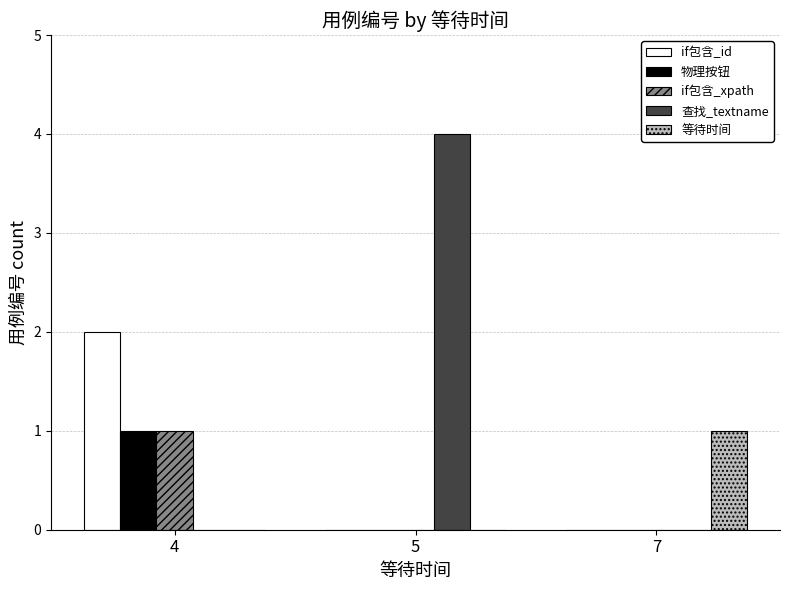

Count the 等待时间 values in the range 0 to 1.

3